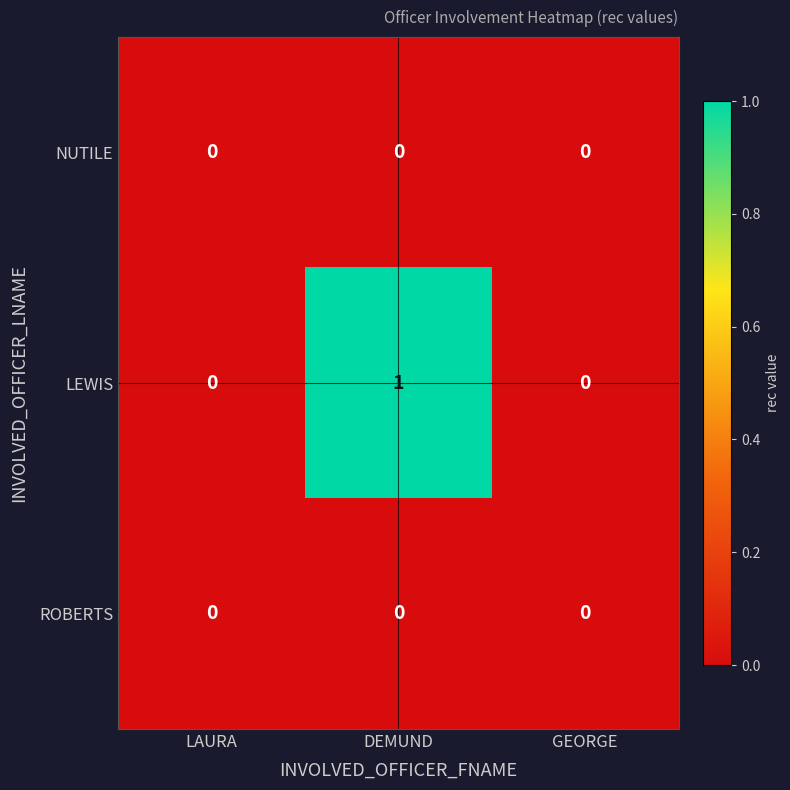

Which series has the widest spread of values?

LEWIS